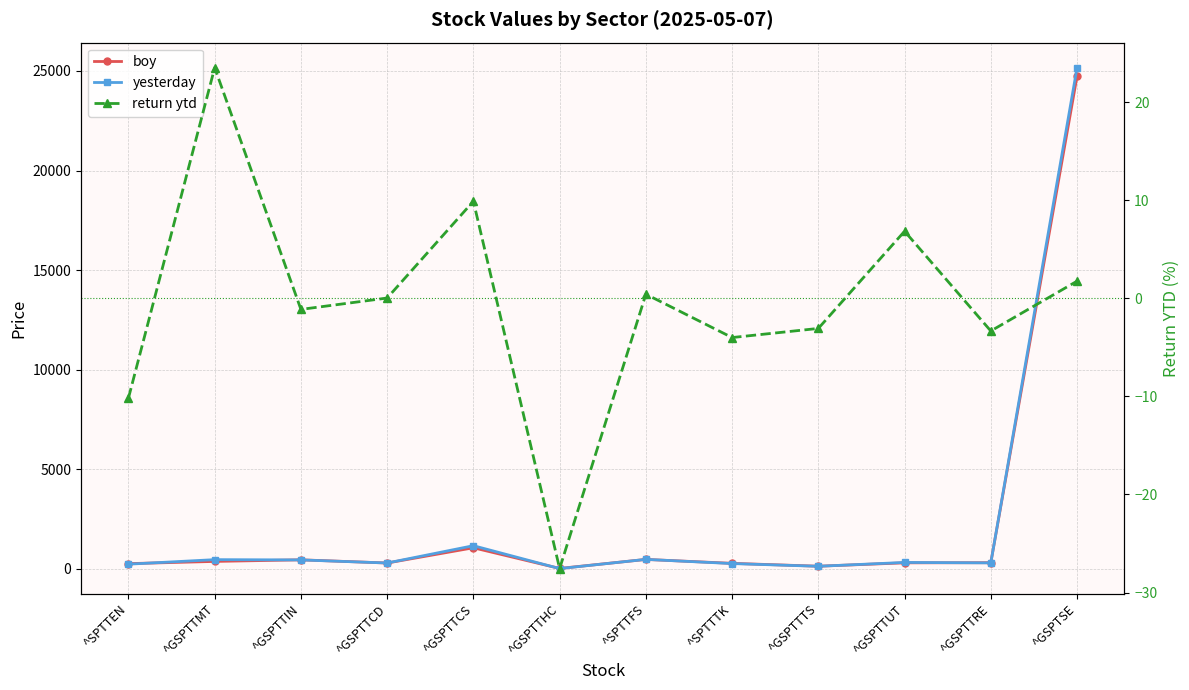

The value of yesterday at ^SPTTFS is 634.0. True or false?

False